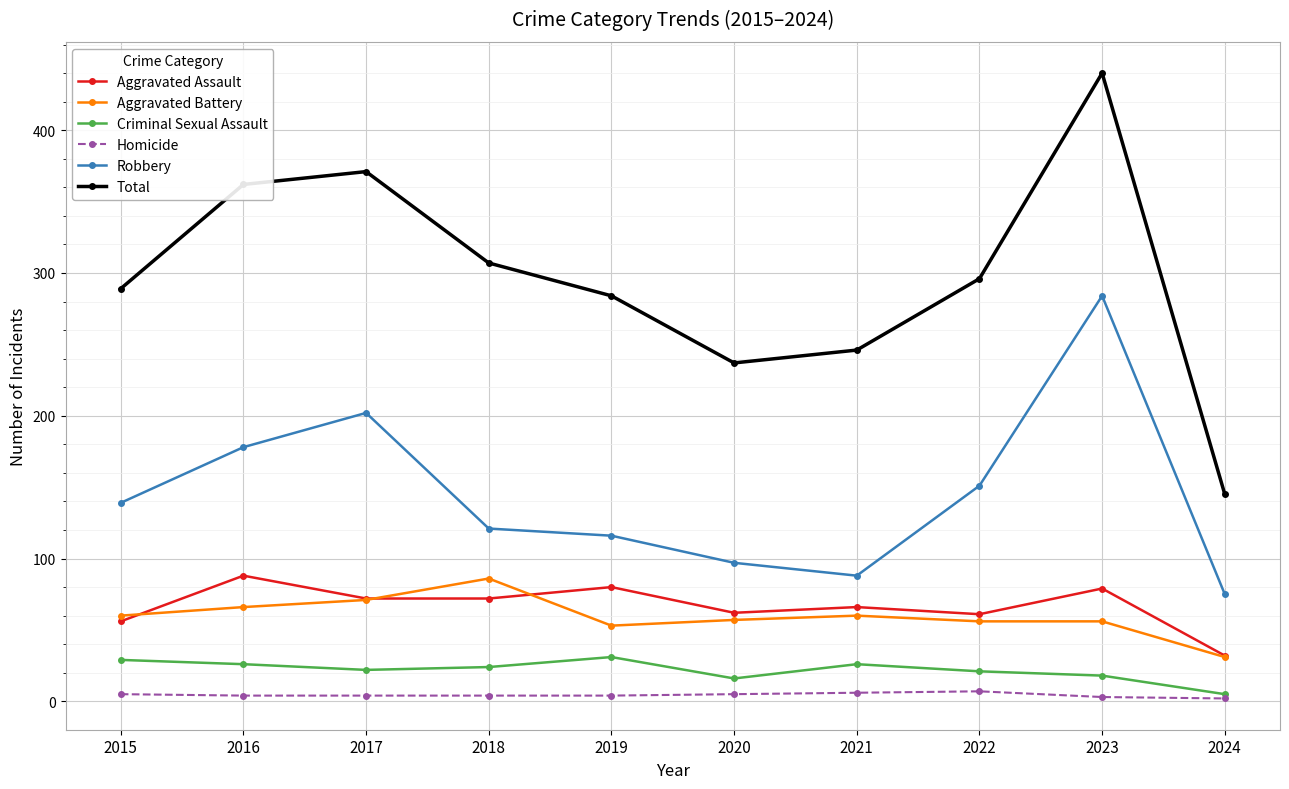

What is the value of the Criminal Sexual Assault point at the 10th from the left?

5